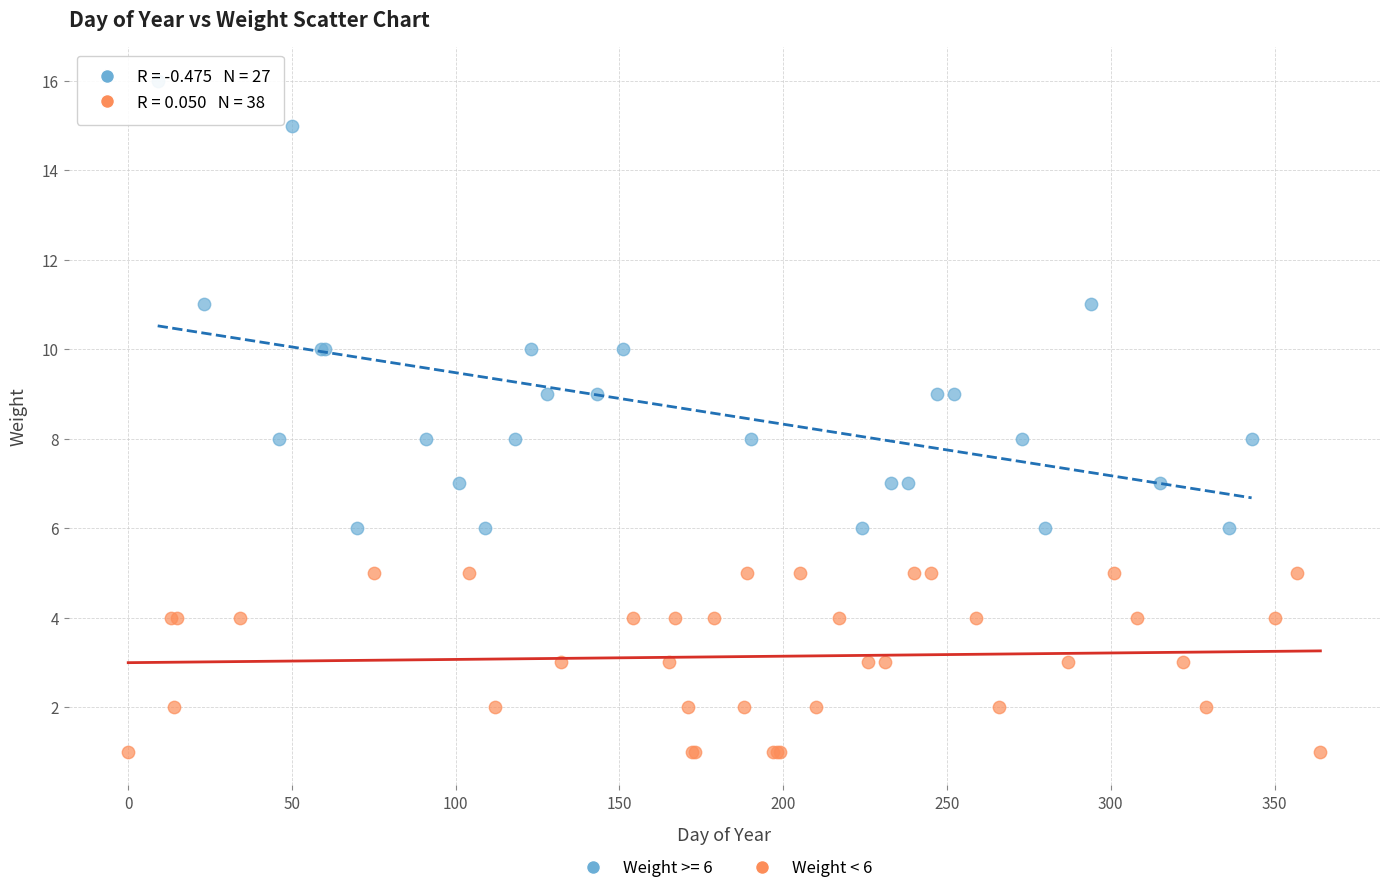

Which series contains the lowest Y value?

Weight < 6